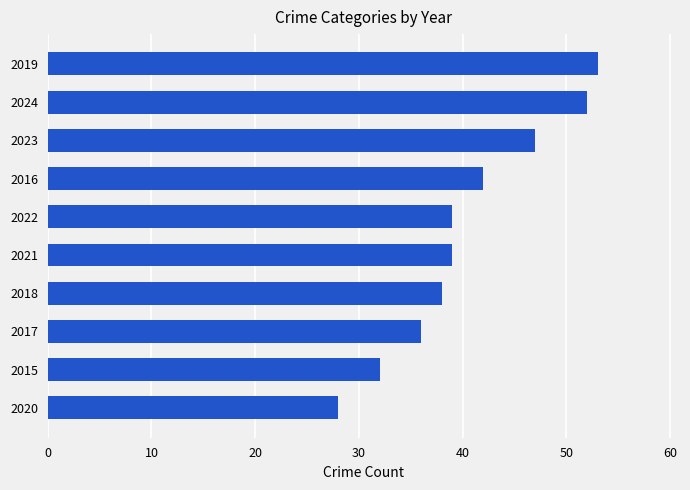

Read the value at 2018, to the nearest 10.

40